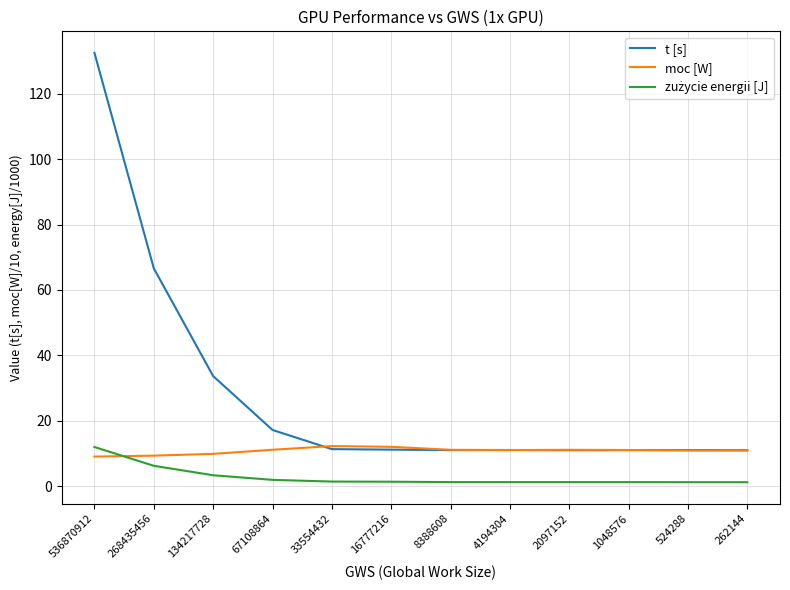

Where is t [s] nearest to the value 71?

268435456